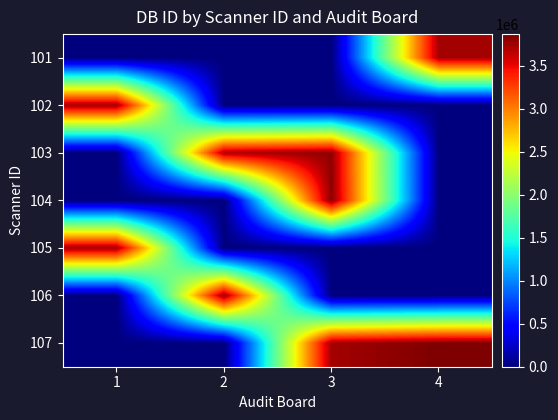

Reading right to left, extract all data points from this chart.

101: 4=3738019.9	3=0.0	2=0.0	1=0.0
102: 4=0.0	3=0.0	2=0.0	1=3744966.6
103: 4=0.0	3=3801480.0	2=3697282.0	1=0.0
104: 4=0.0	3=3821831.4	2=0.0	1=0.0
105: 4=0.0	3=0.0	2=0.0	1=3742075.7
106: 4=0.0	3=0.0	2=3768750.5	1=0.0
107: 4=3868170.3	3=3739931.0	2=0.0	1=0.0